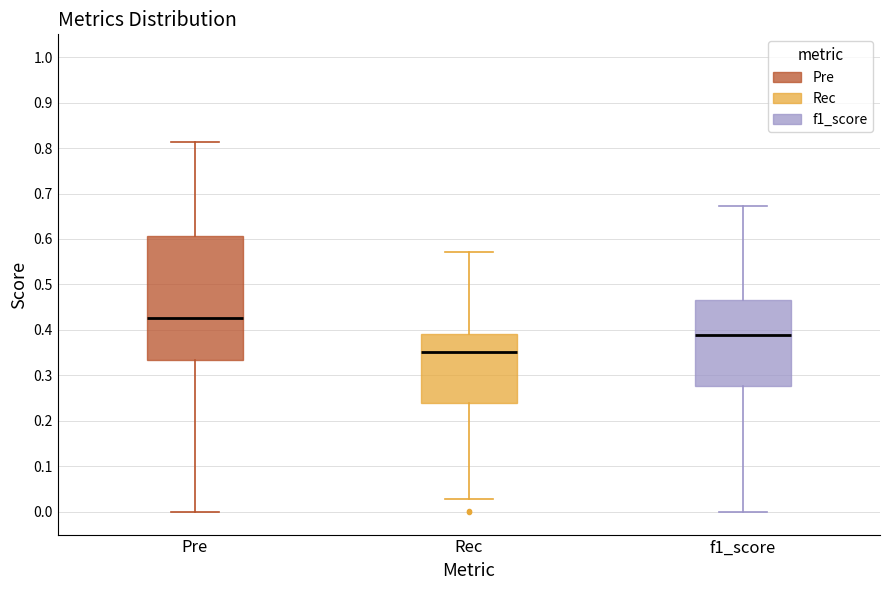

Reading left to right, read every box against the y-axis: the position of its median line, the range the box covers, and the ends of its whiskers. The values are not printed on the chart, so give them approximately, as read against the axis.

Pre: median 0.43, box 0.33 to 0.61, whiskers 0.00 to 0.81
Rec: median 0.35, box 0.24 to 0.39, whiskers 0.03 to 0.57
f1_score: median 0.39, box 0.28 to 0.47, whiskers 0.00 to 0.67